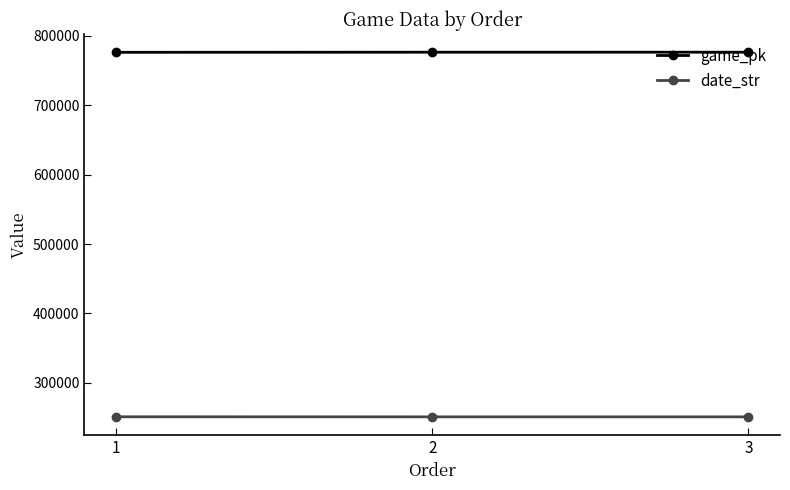

What is the value of the date_str point at the 2nd from the left?

250827